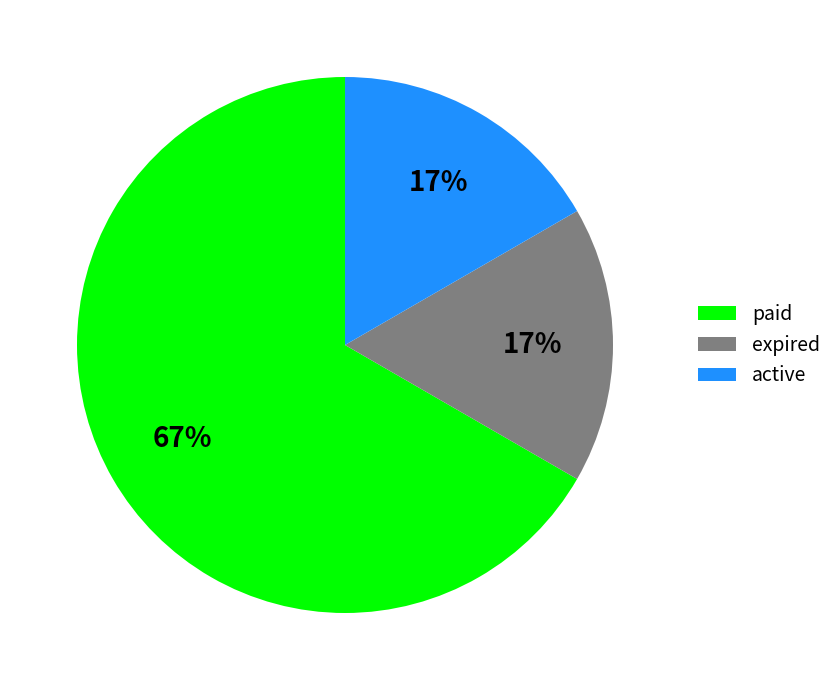

True or false: expired accounts for 17% of the total.

True